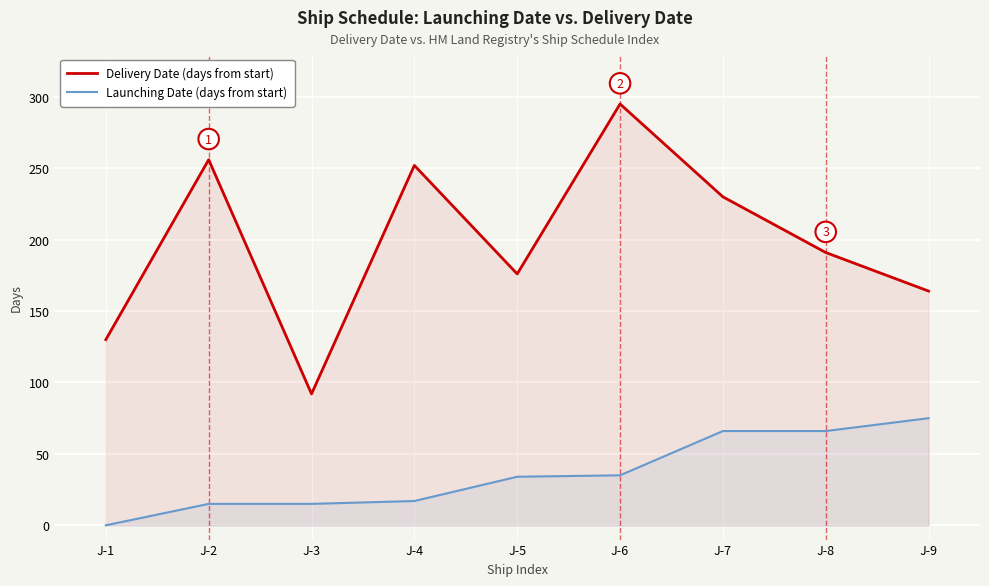

Which category has the lowest value in the Delivery Date (days from start) series?

J-3